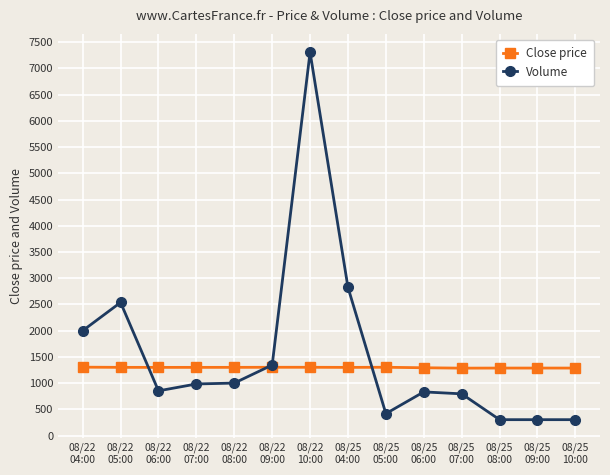

What are all the series names shown in the legend?

Close price, Volume